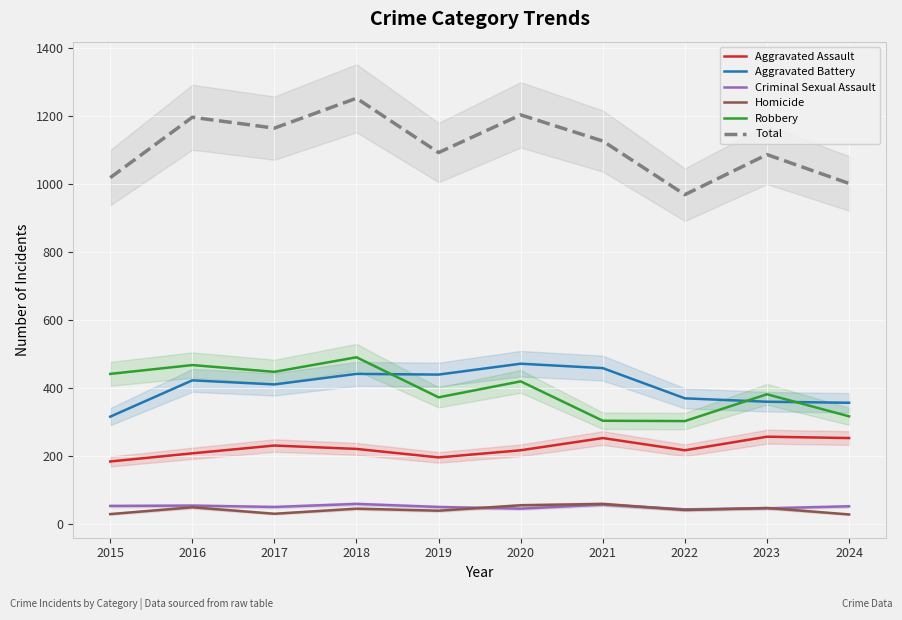

True or false: Total has a value of 1571 at 2023.

False